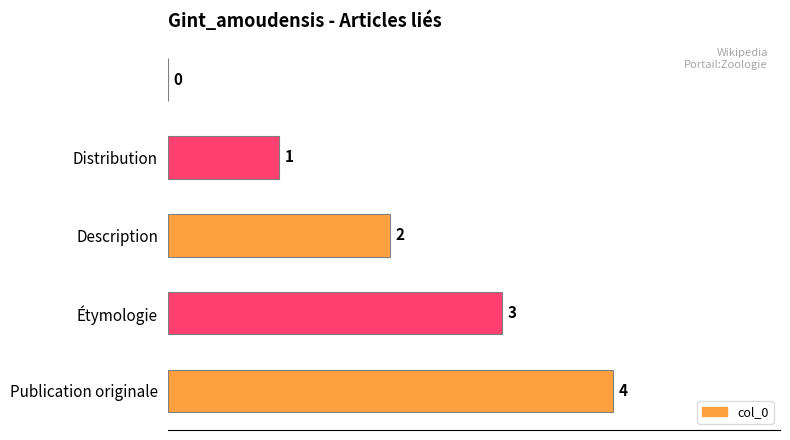

Are the bars horizontal?

Yes